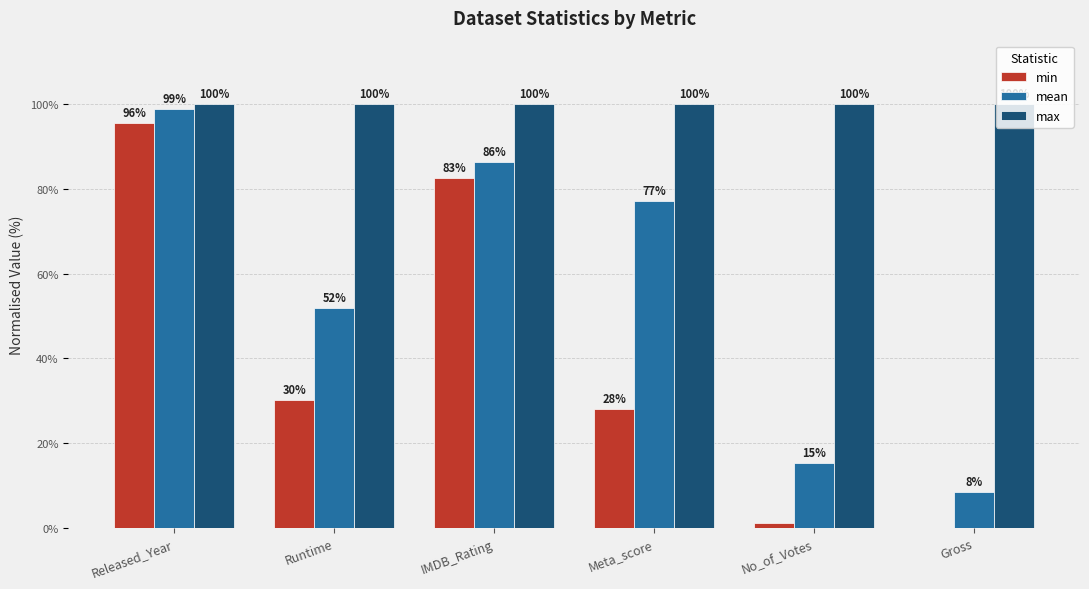

Are the bars horizontal?

No